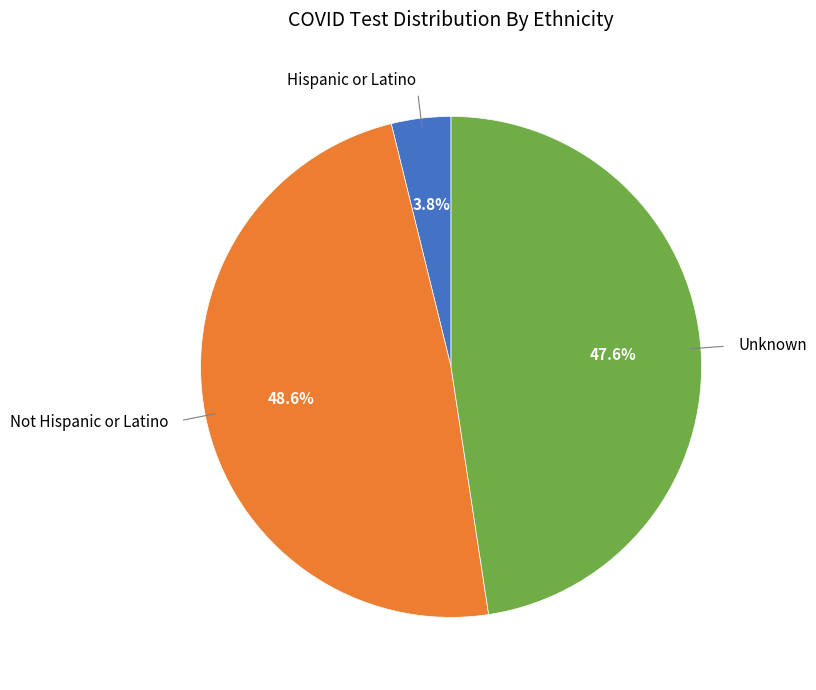

Which category has the smallest portion of the pie?

Hispanic or Latino